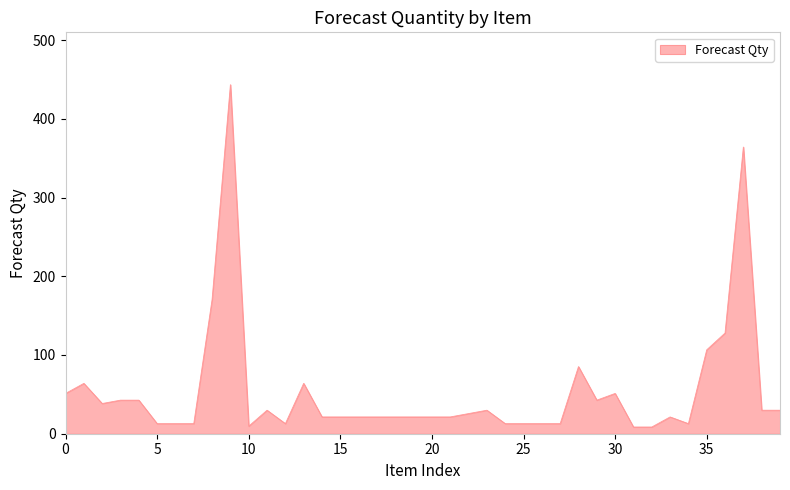

How many lines are shown in the chart?

1